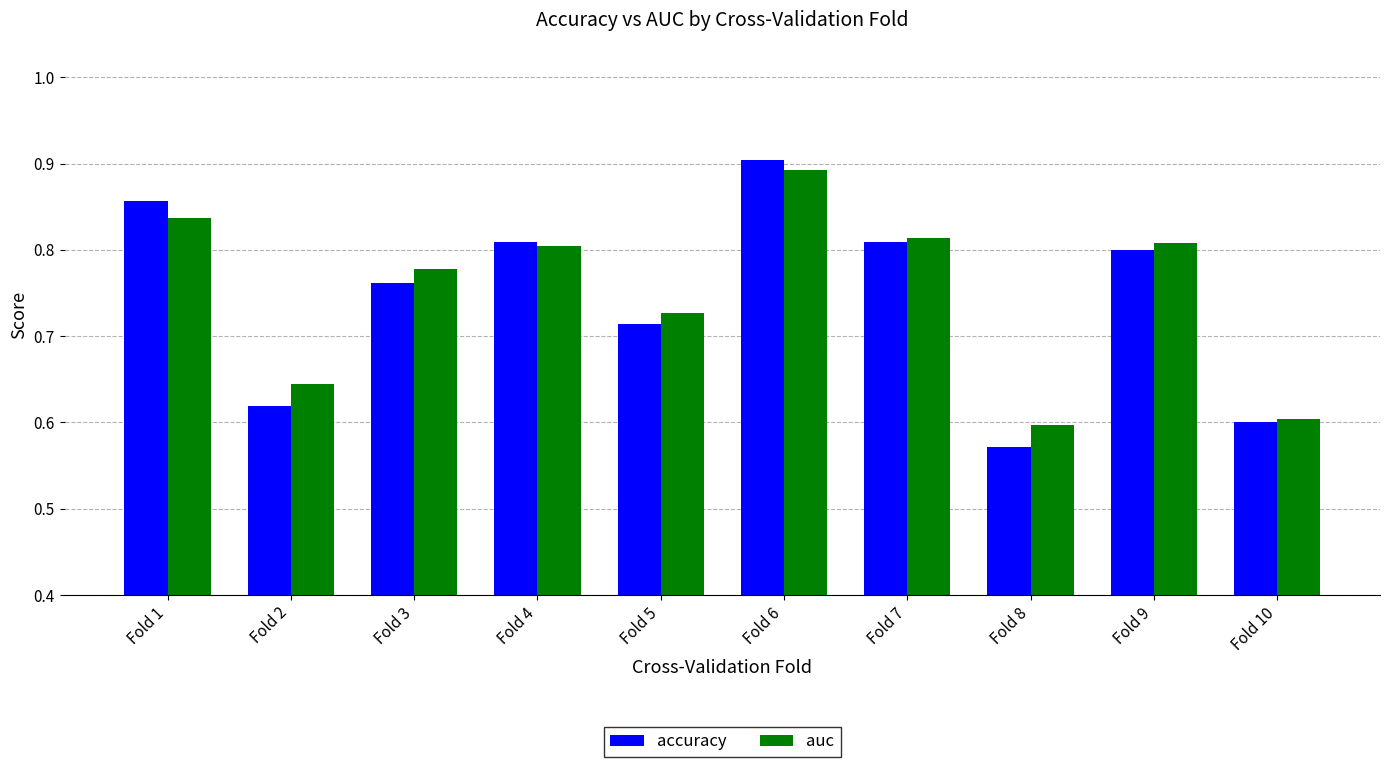

At how many categories does at least one series exceed 0?

10